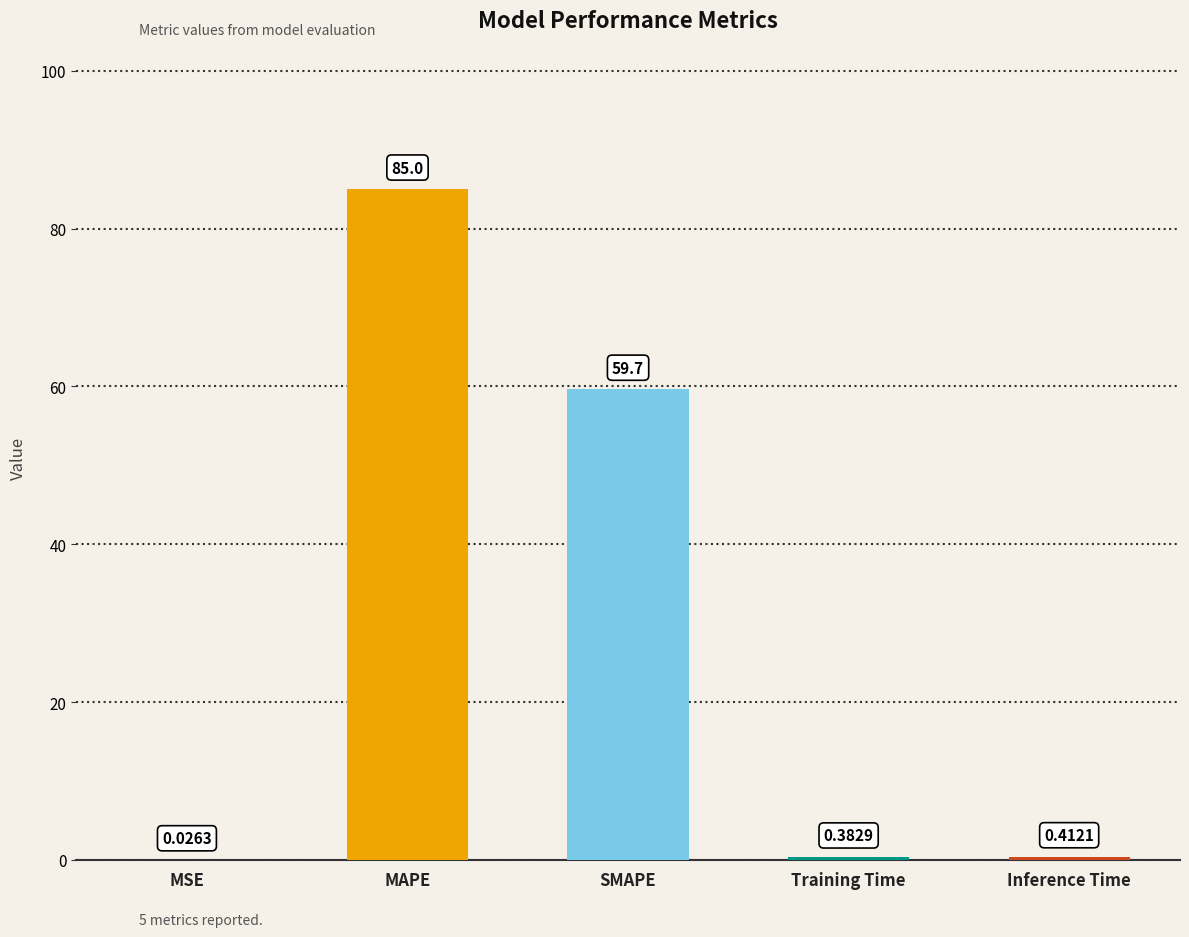

What is the sum of the values at MSE and MAPE?

85.1